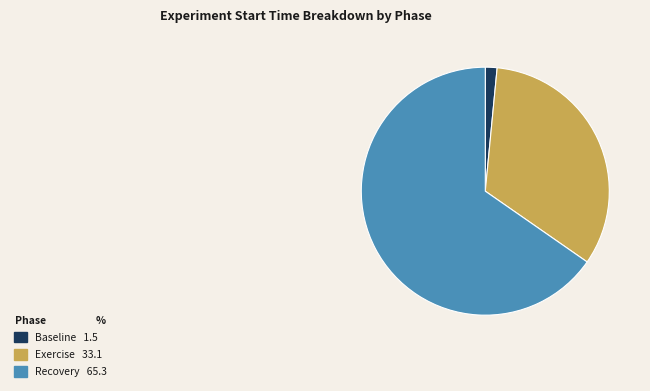

Is it true that Exercise is 24% of the pie?

False